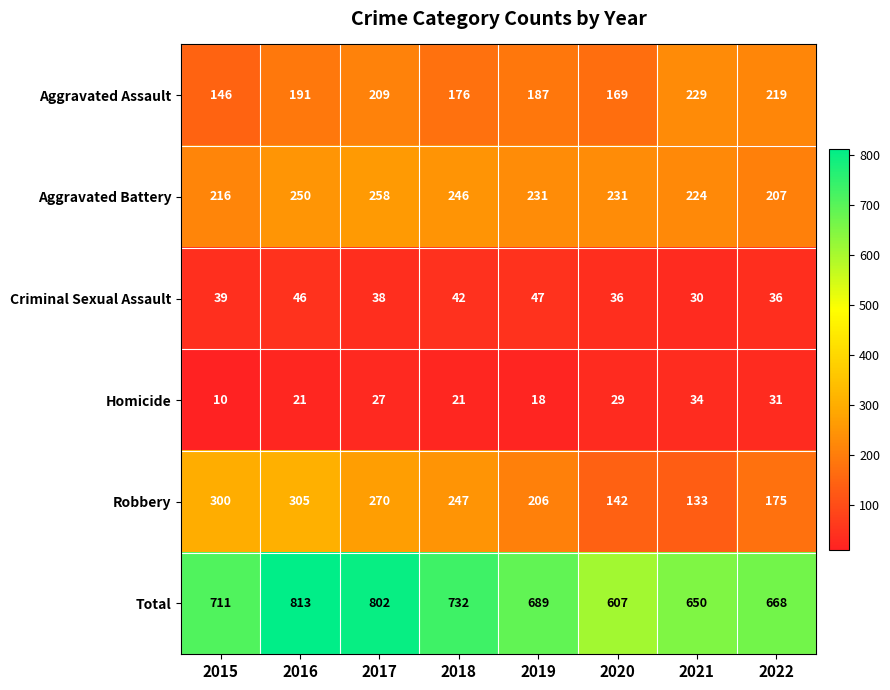

At which category is the sum across all series the highest?

2016